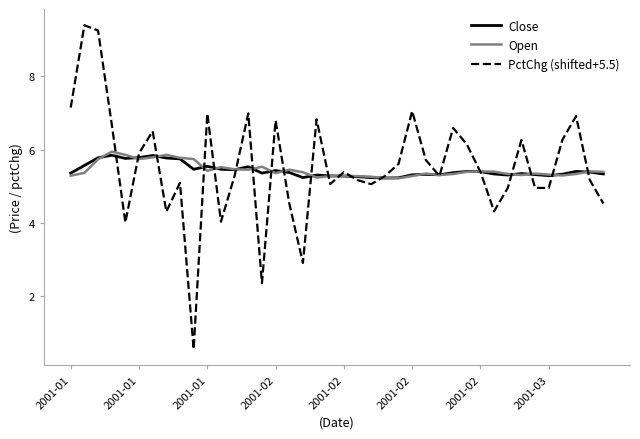

Which series has the widest spread of values?

PctChg (shifted+5.5)